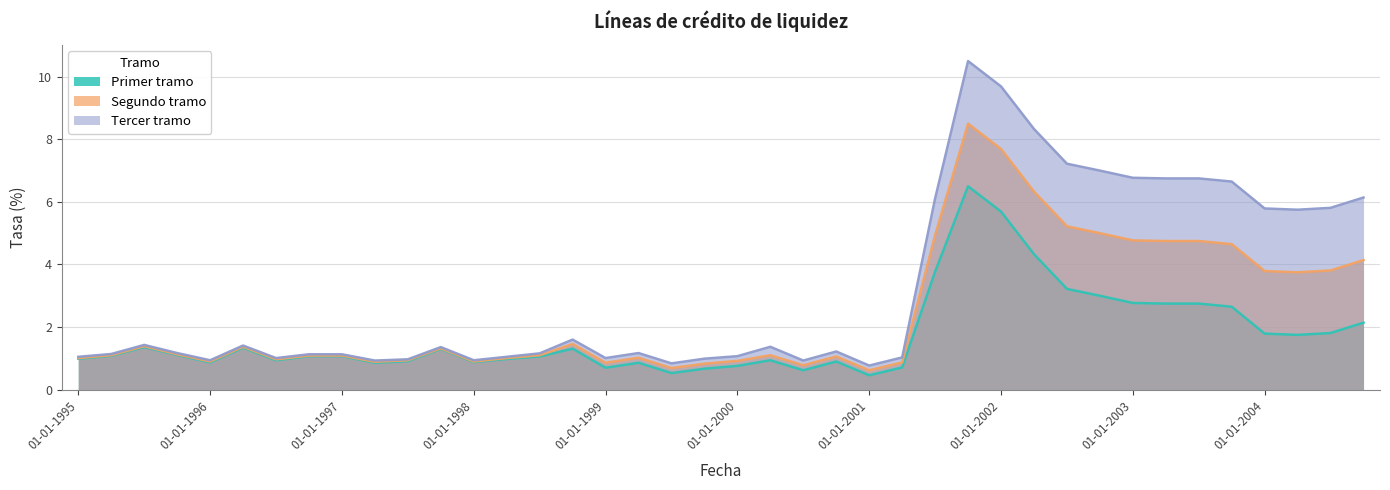

How many lines are shown in the chart?

3